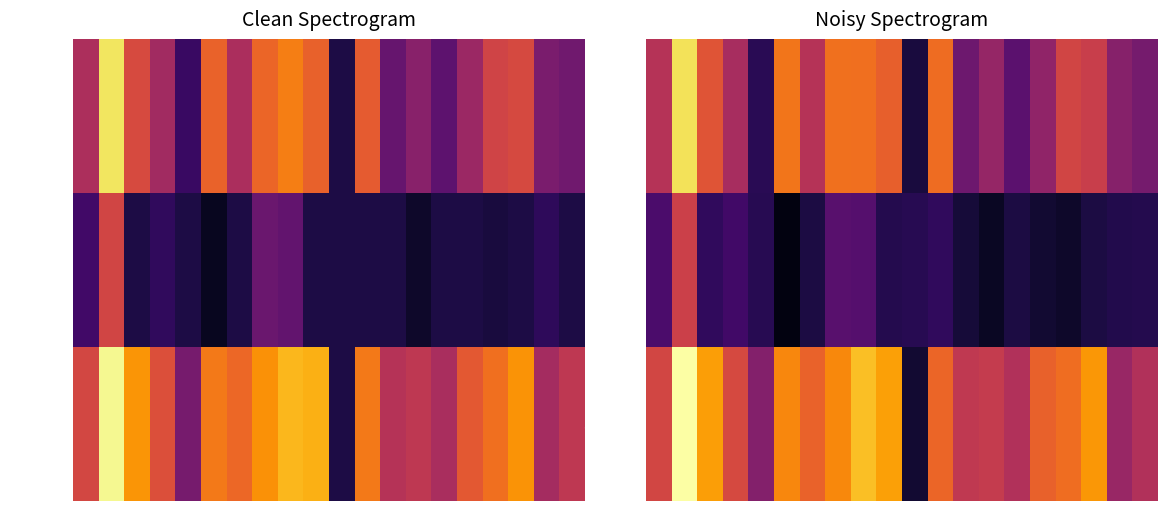

At 17, list the series in order from largest to smallest.

accuracy, f1, kappa